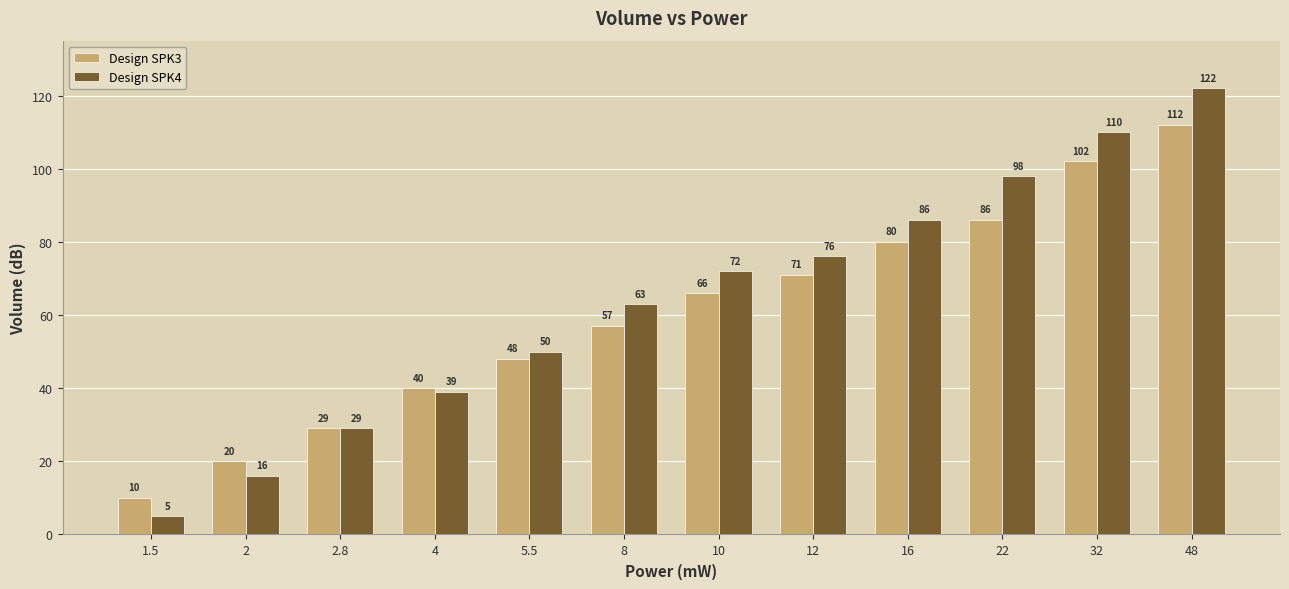

Is it true that Design SPK4 equals 16 at 2?

True